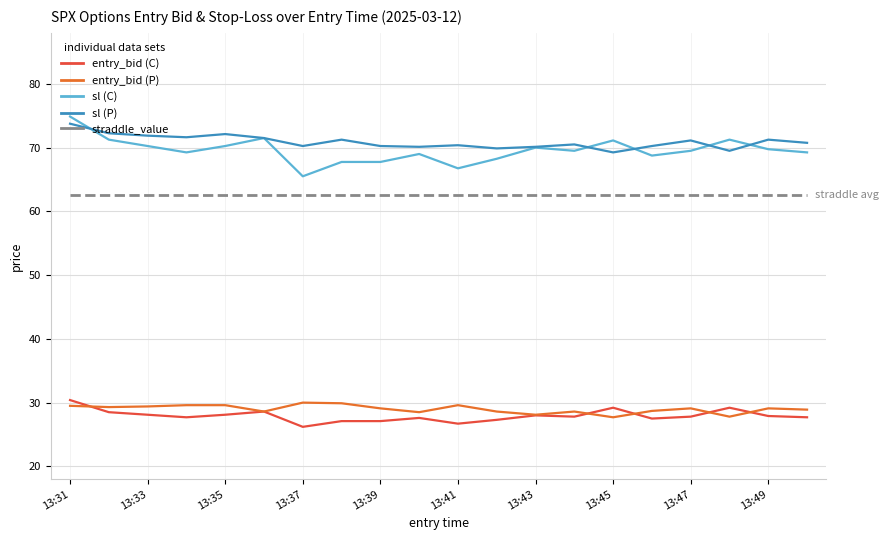

What are all the series names shown in the legend?

entry_bid (C), entry_bid (P), sl (C), sl (P), straddle_value